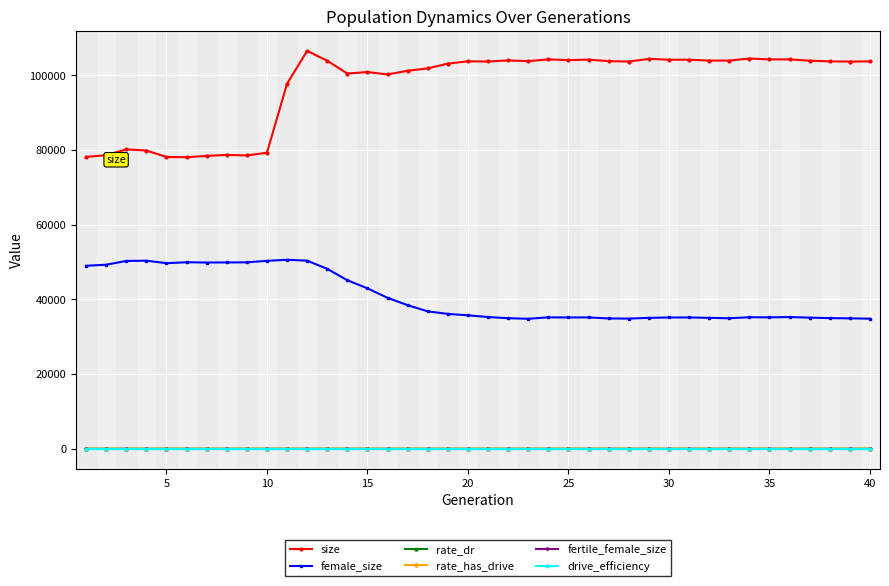

Which series has the largest total across all categories?

size